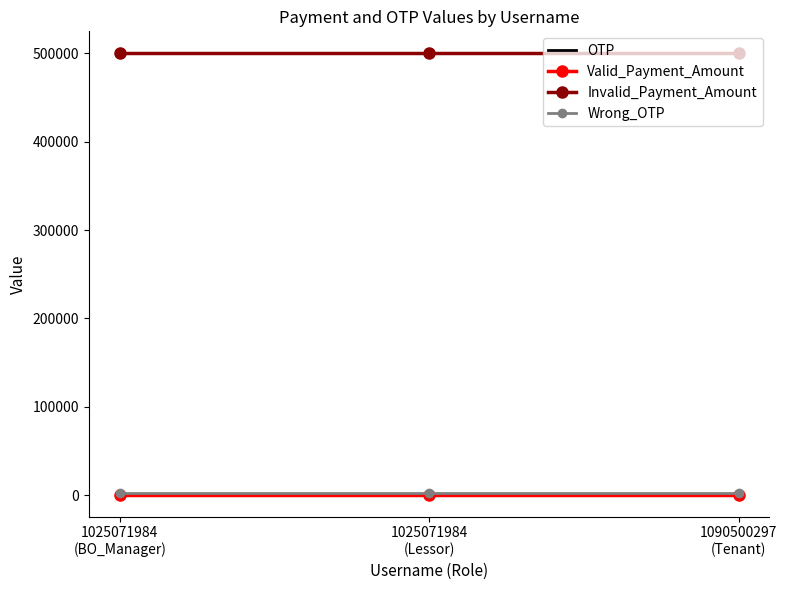

What is the lowest value of the Invalid_Payment_Amount series?

500000